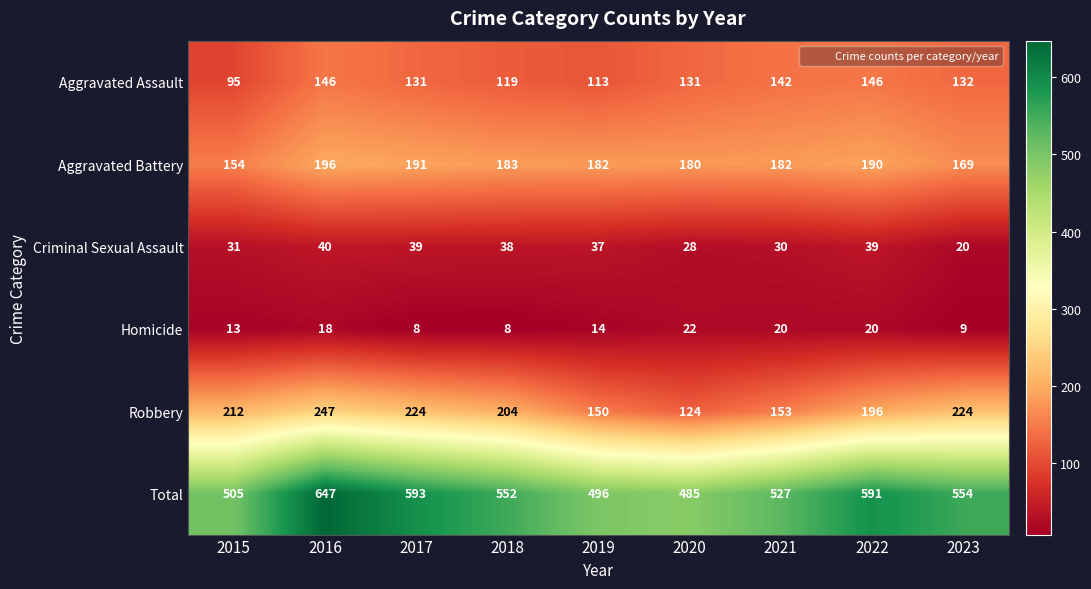

The Aggravated Battery series shows 191 at 2017. True or false?

True